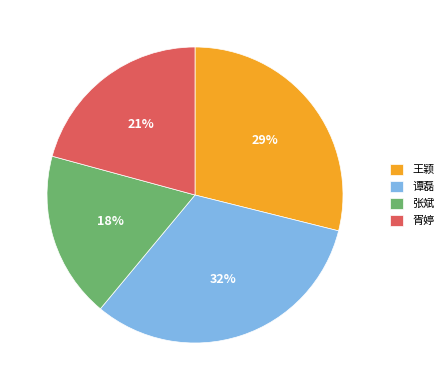

Rank the categories by value from lowest to highest.

张斌, 胥婷, 王颖, 谭磊